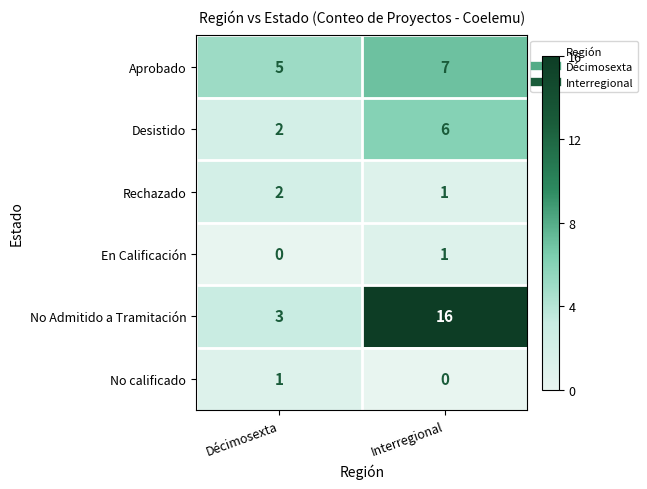

What is the difference between the highest and lowest values at Décimosexta?

5